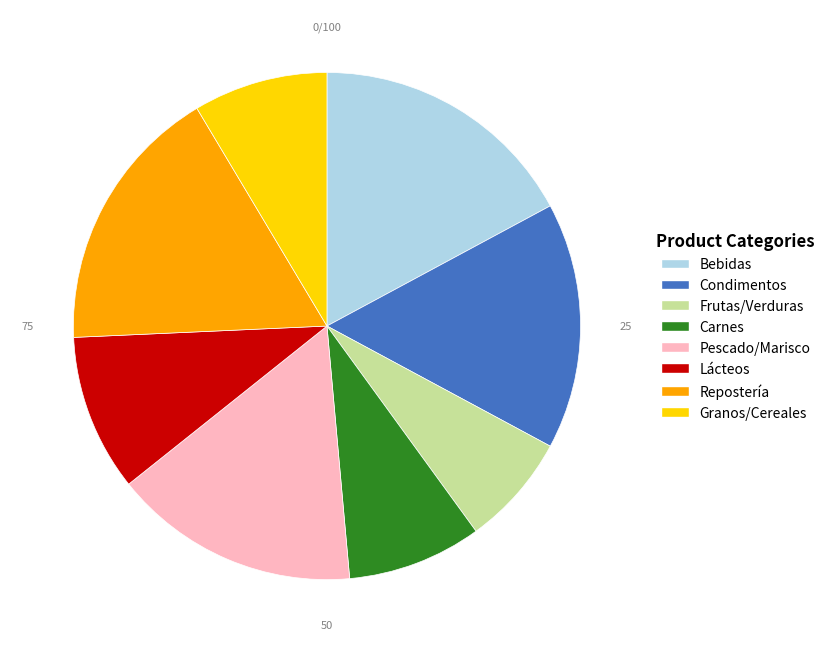

Which category has the smallest portion of the pie?

Frutas/Verduras